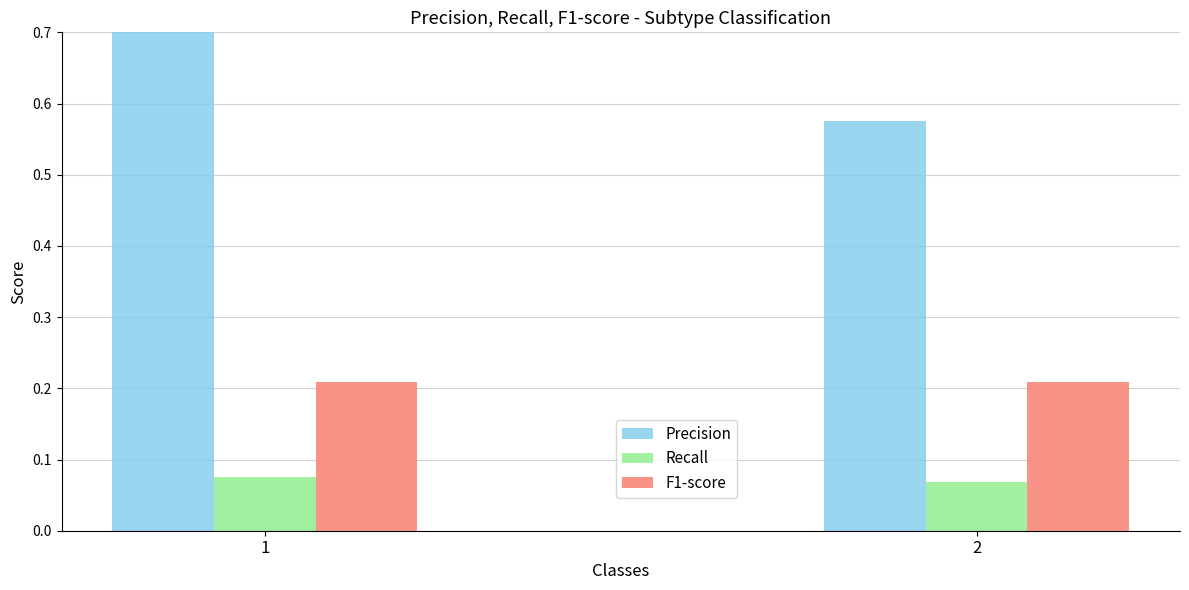

True or false: F1-score has a value of 0.2 at 1.

True